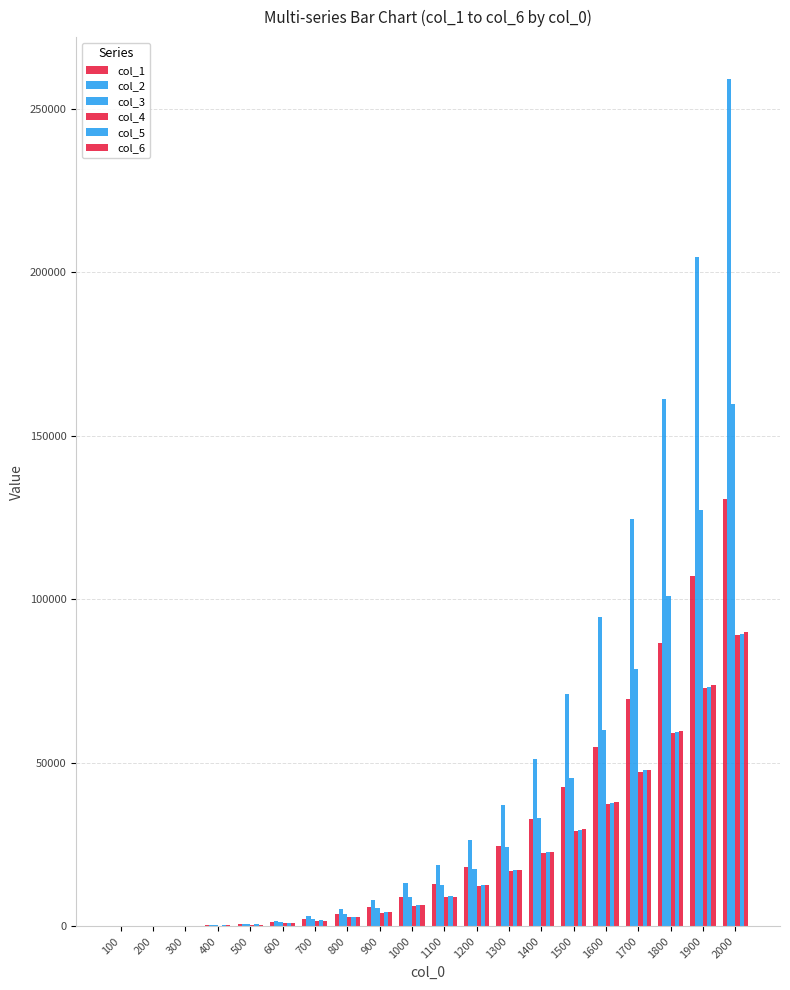

What is the approximate value of col_6 at 1100, to the nearest 10?

9090